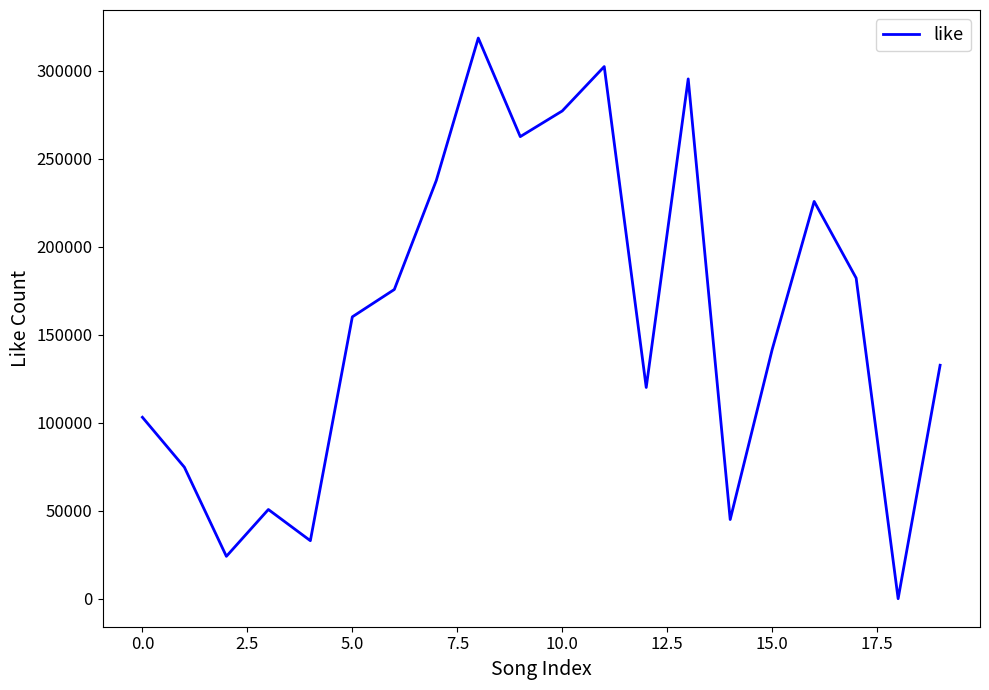

What is the greatest value displayed?

318642